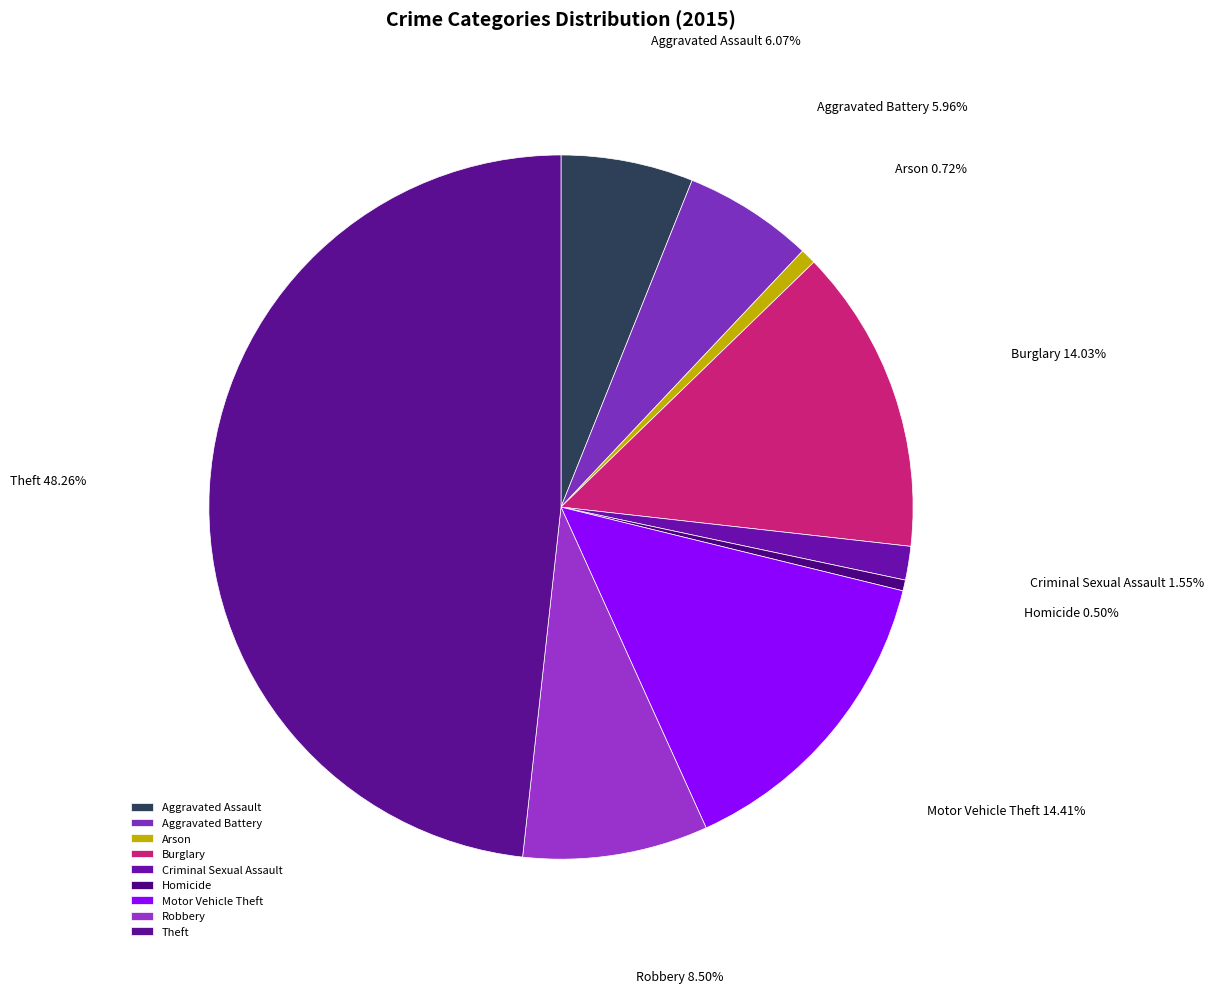

To the nearest percent, what percentage of the pie is Arson?

1%